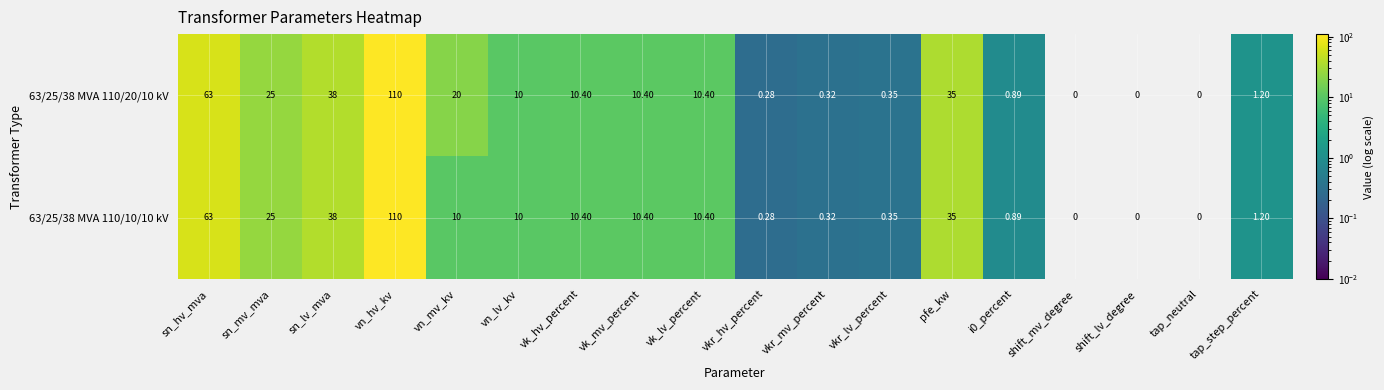

At how many categories does at least one series exceed 28?

4